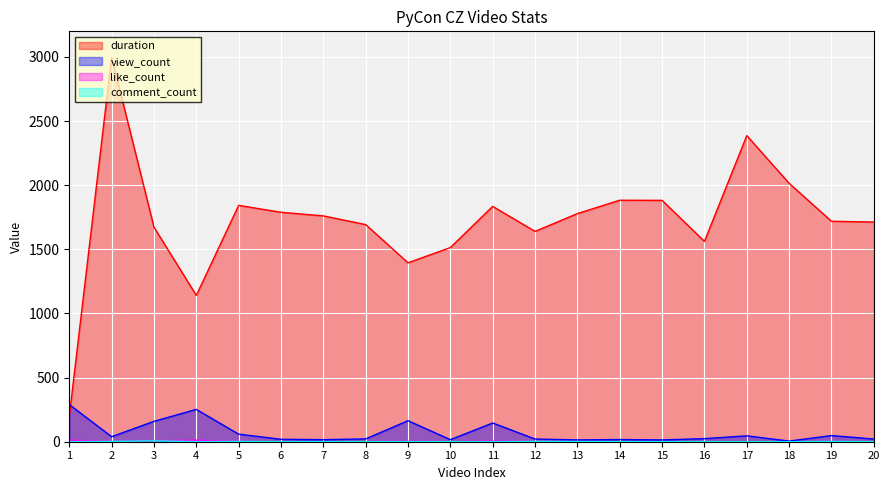

How many values in the duration series exceed 1761?

9